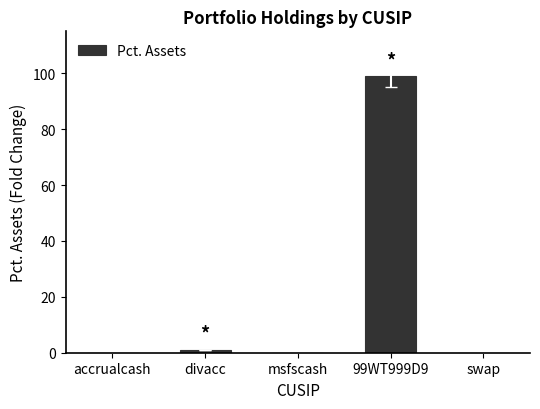

What is the change in value from accrualcash to divacc?

+1